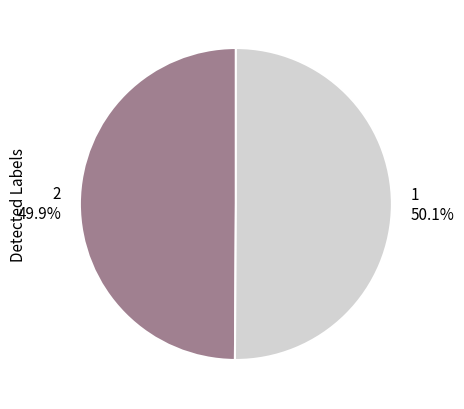

To the nearest percent, what portion does 2 represent?

50%